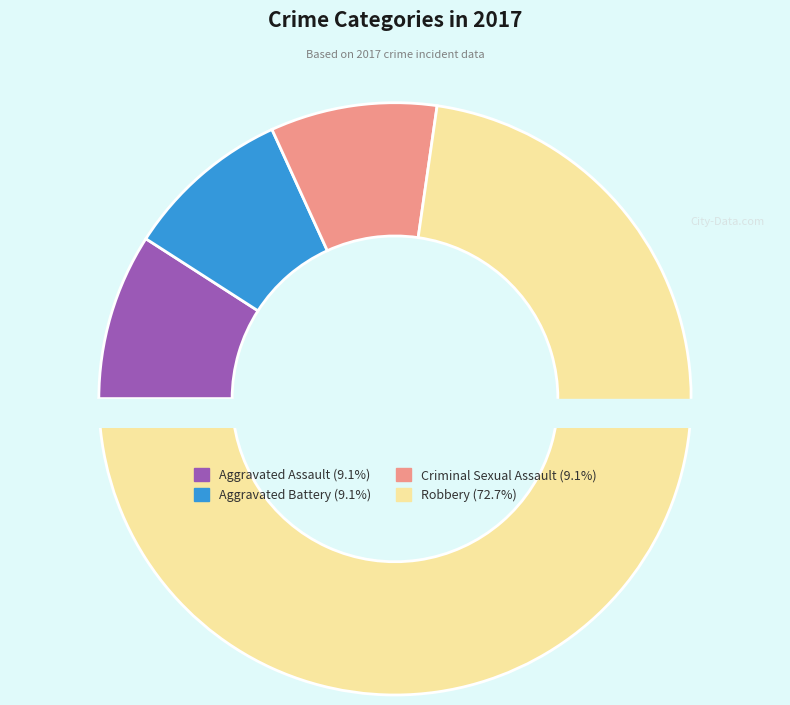

Does Robbery account for over 50% of the chart?

Yes